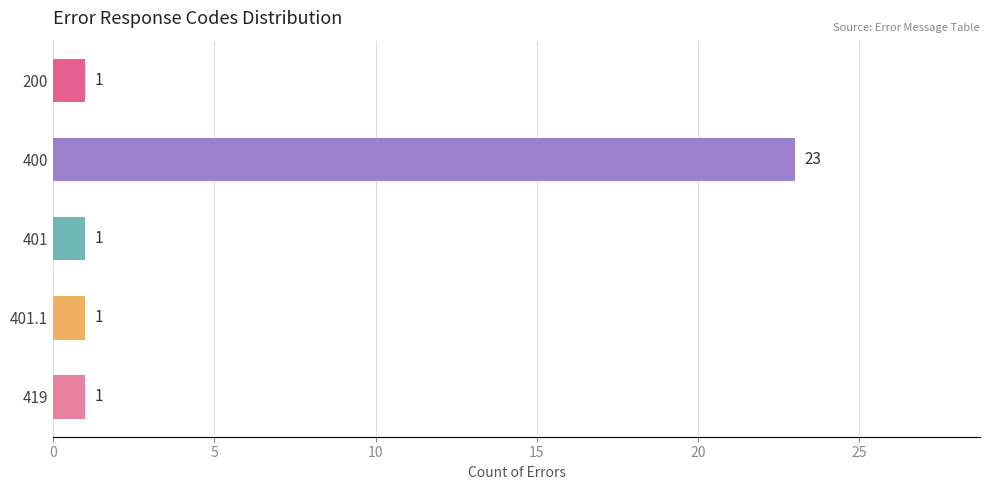

What is the greatest value displayed?

23